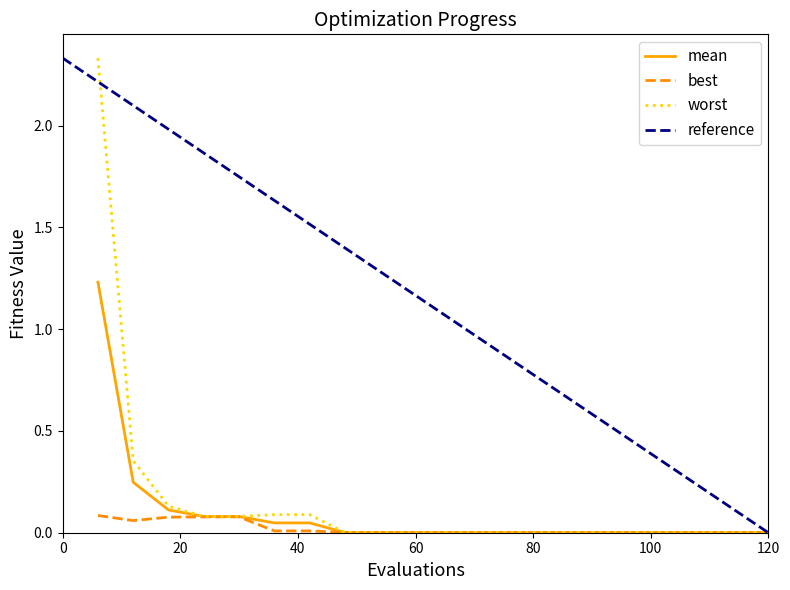

Reading left to right, transcribe all the data shown in this chart.

mean: 1.2	0.2	0.1	0.1	0.1	0.0	0.0	0.0	0.0	0.0	0.0	0.0	0.0	0.0	0.0	0.0	0.0	0.0	0.0	0.0
best: 0.1	0.1	0.1	0.1	0.1	0.0	0.0	0.0	0.0	0.0	0.0	0.0	0.0	0.0	0.0	0.0	0.0	0.0	0.0	0.0
worst: 2.3	0.4	0.1	0.1	0.1	0.1	0.1	0.0	0.0	0.0	0.0	0.0	0.0	0.0	0.0	0.0	0.0	0.0	0.0	0.0